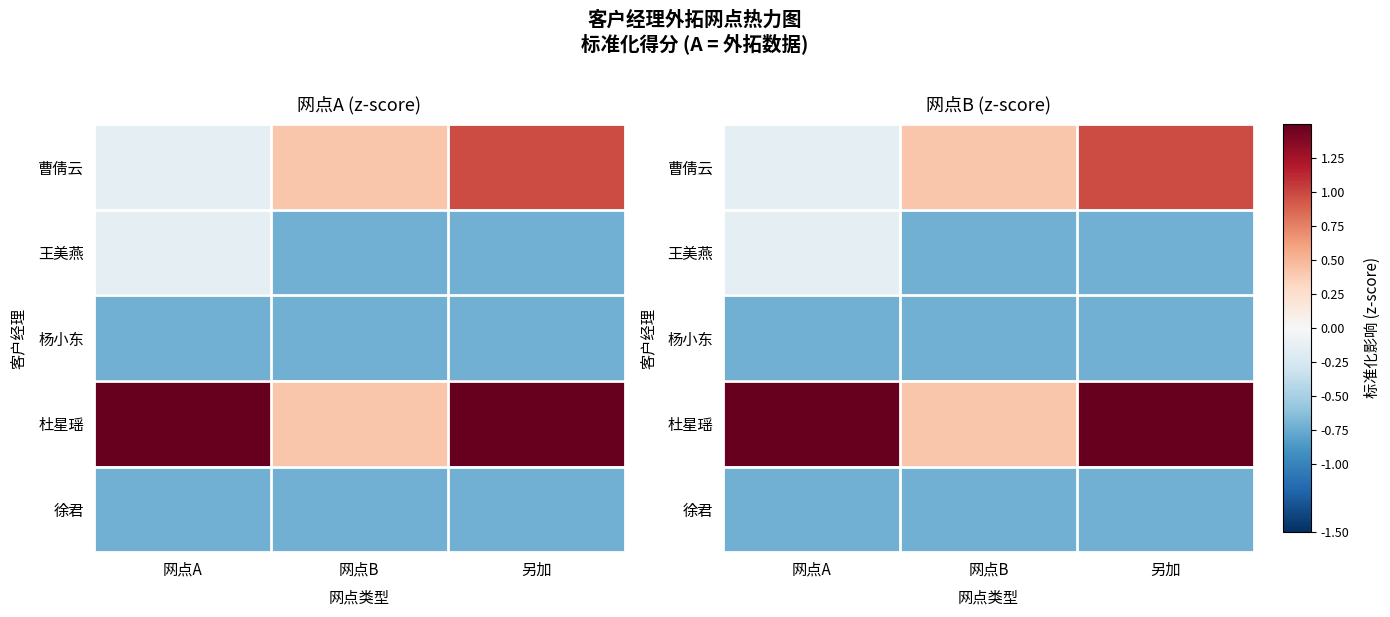

What is the difference between the highest and lowest values at 网点B?

1.1